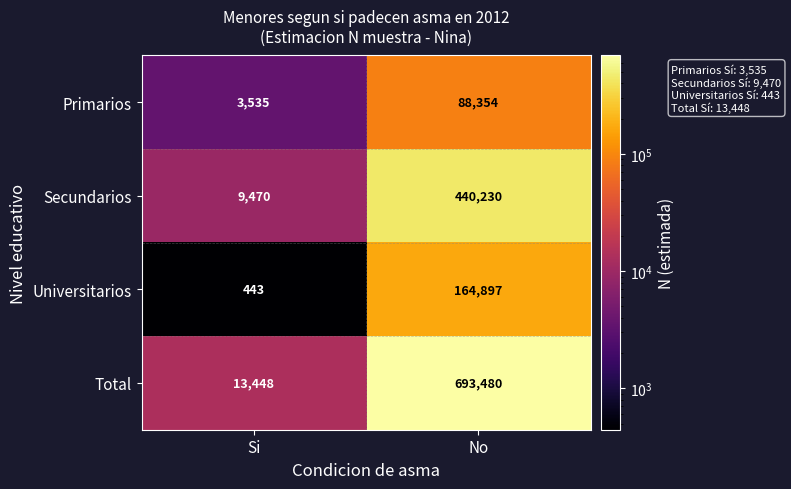

What is the difference between the Primarios values at Si and No?

84819